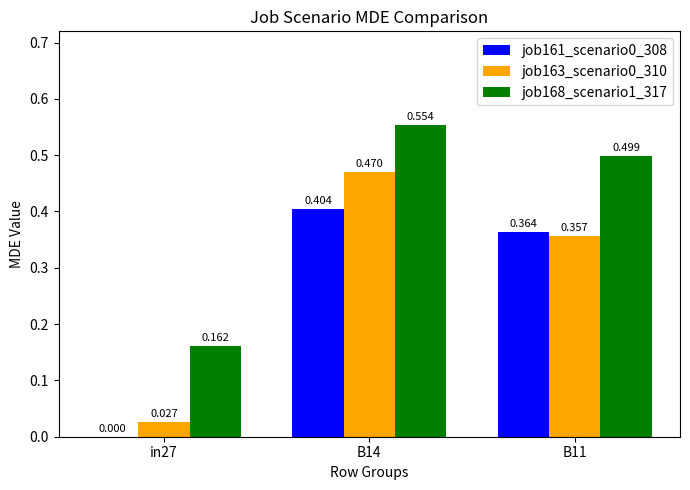

Is the value of job163_scenario0_310 at B14 greater than the value of job161_scenario0_308 at B14?

Yes